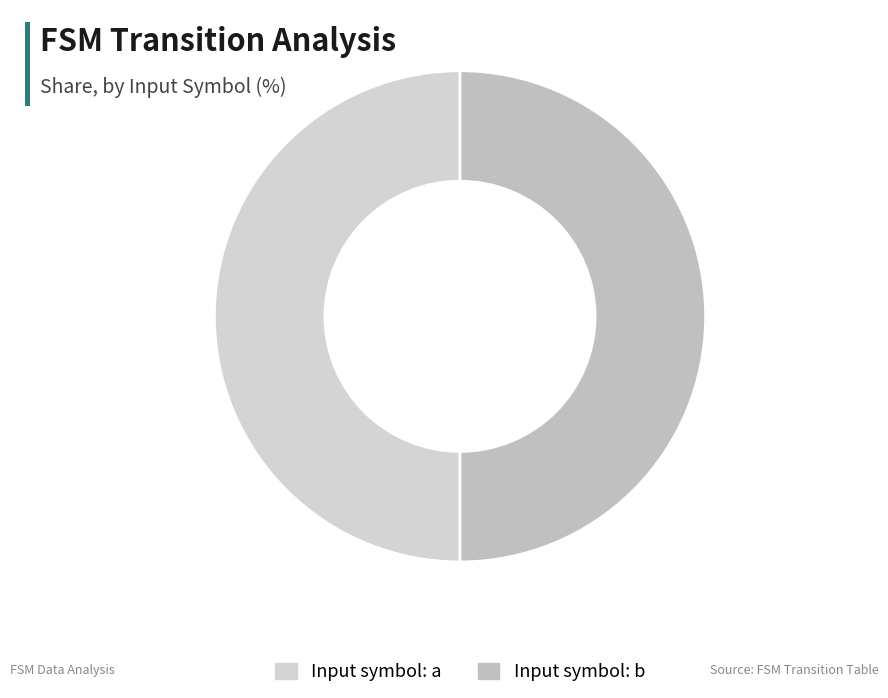

How many slices are in this pie chart?

2